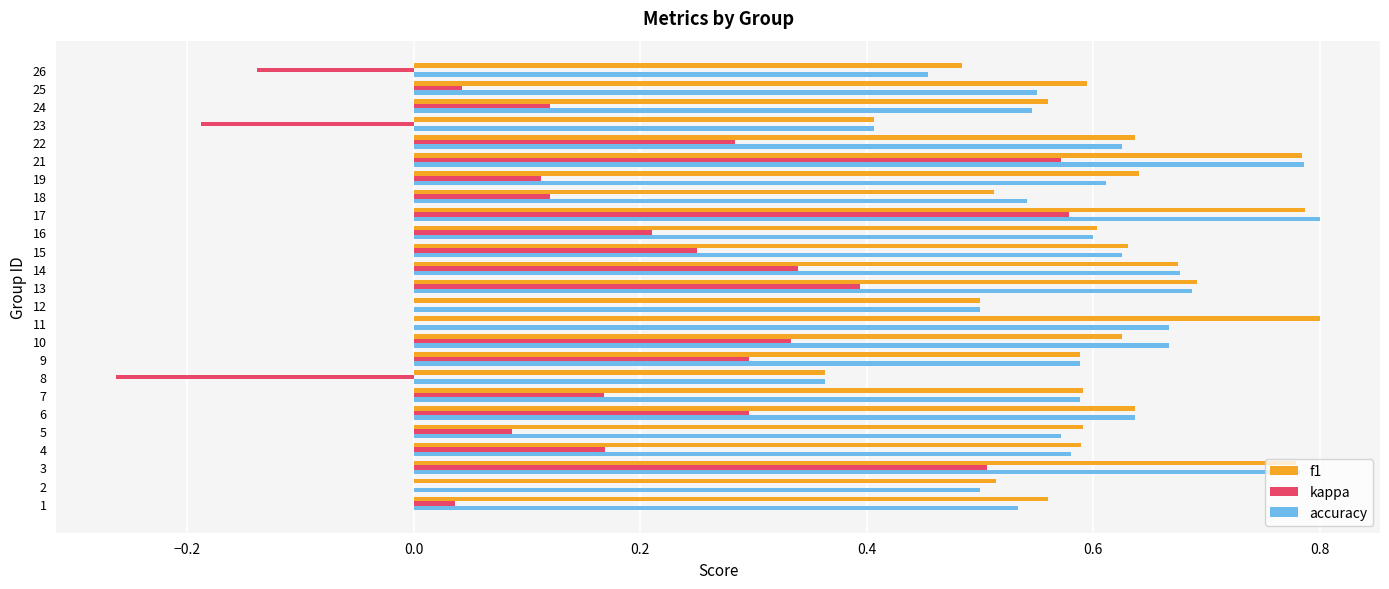

Is it true that f1 equals 0.9 at 18?

False